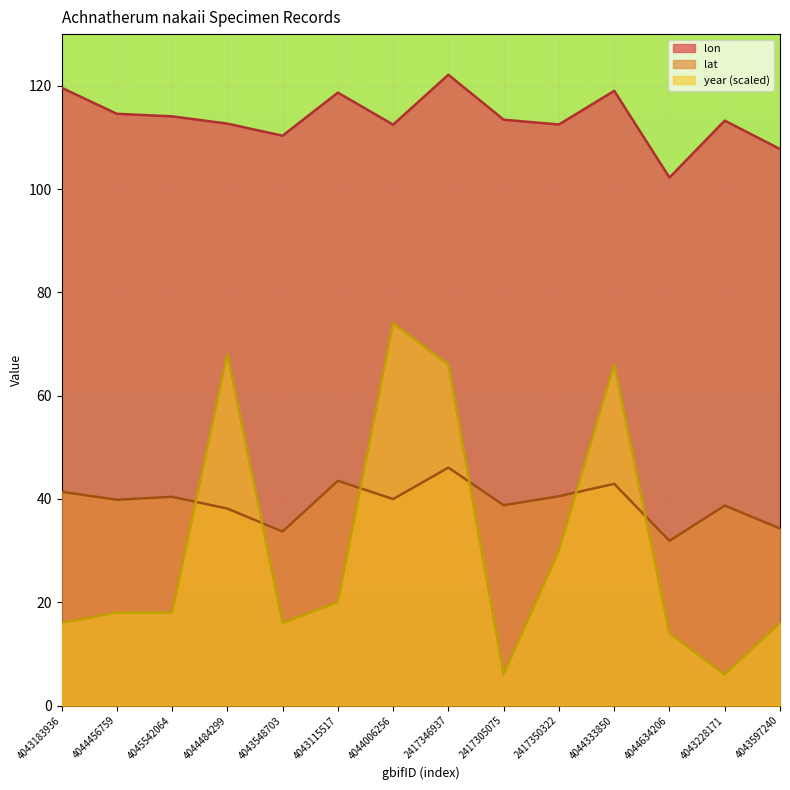

What is the sum of all year values?

434.0